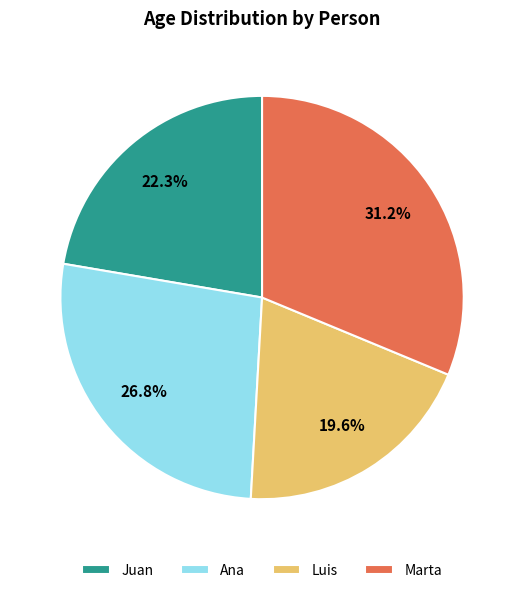

How many segments does this pie chart have?

4